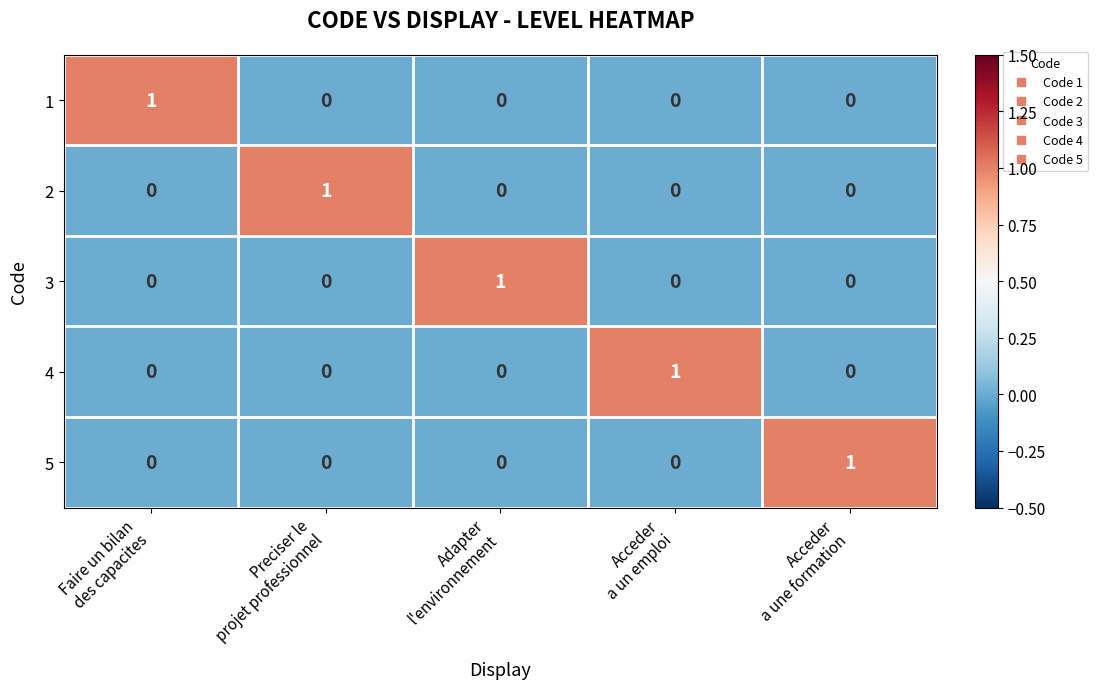

At how many categories does at least one series exceed 0?

5